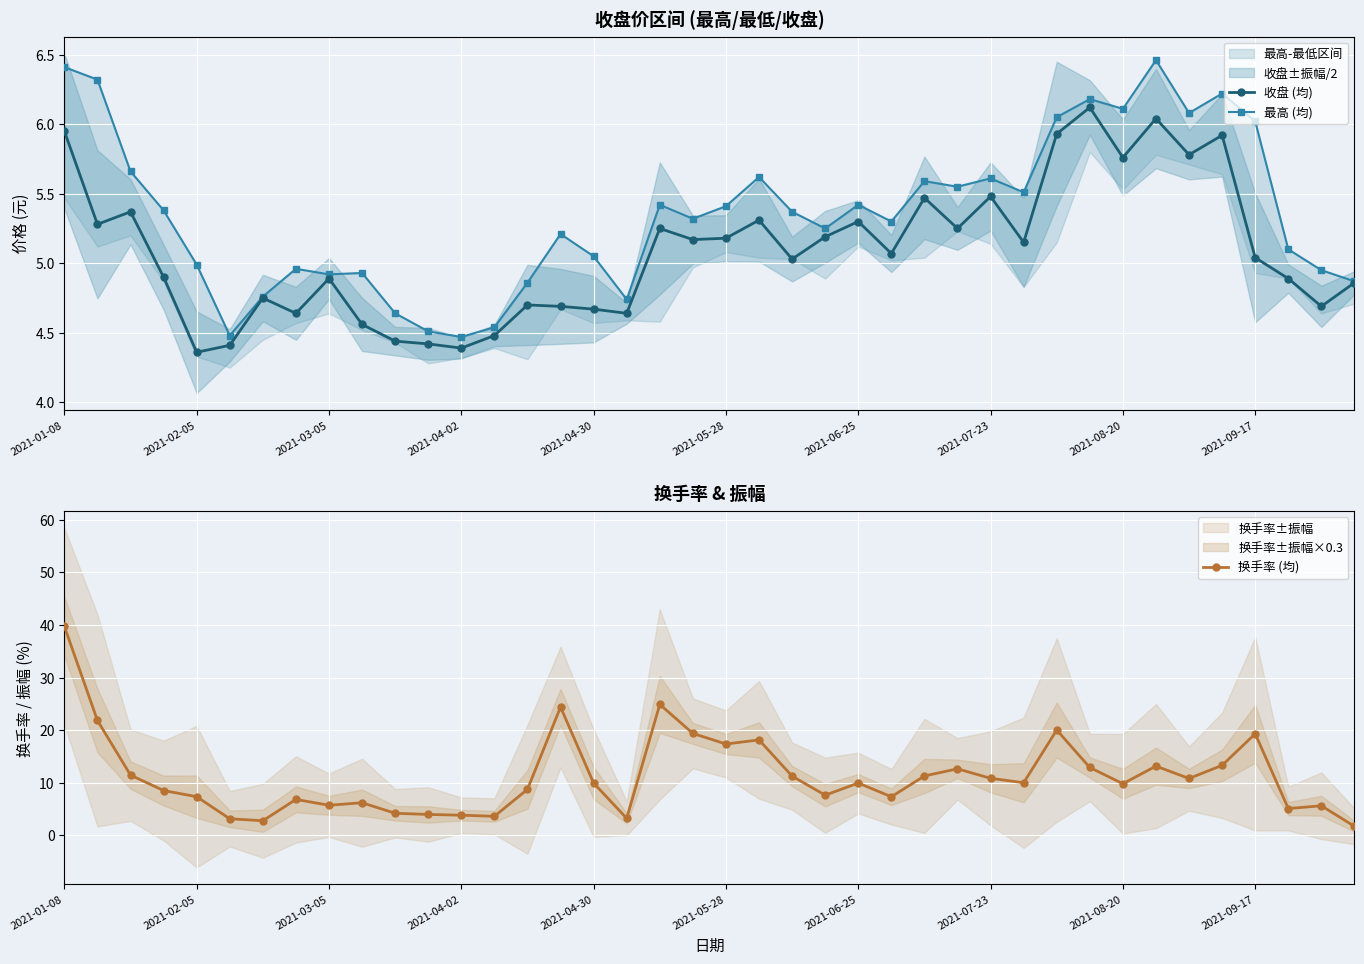

What is the average value of the 收盘 (均) series?

5.1